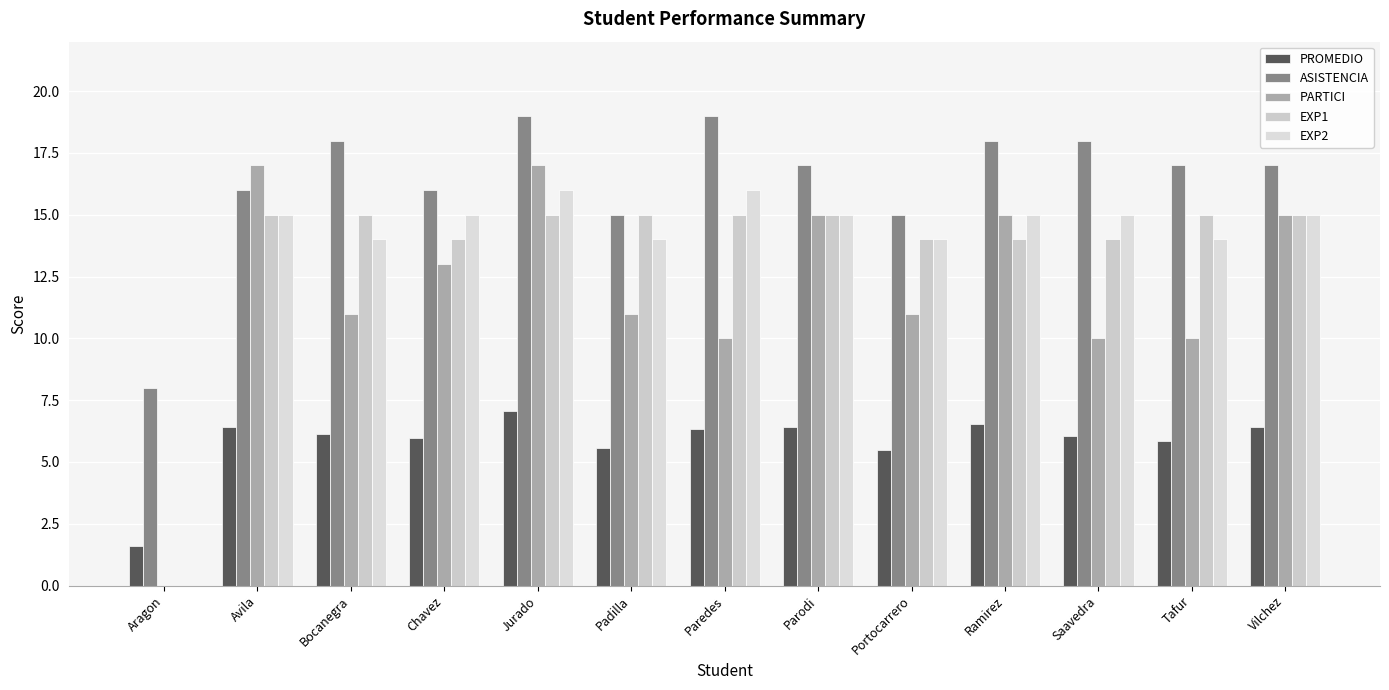

Read the ASISTENCIA value at Vilchez.

17.0